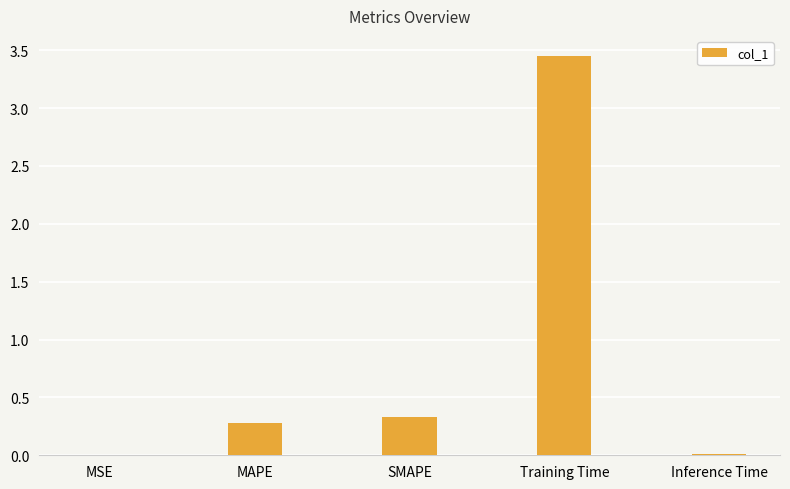

True or false: the data shows 0.0 at MSE.

True